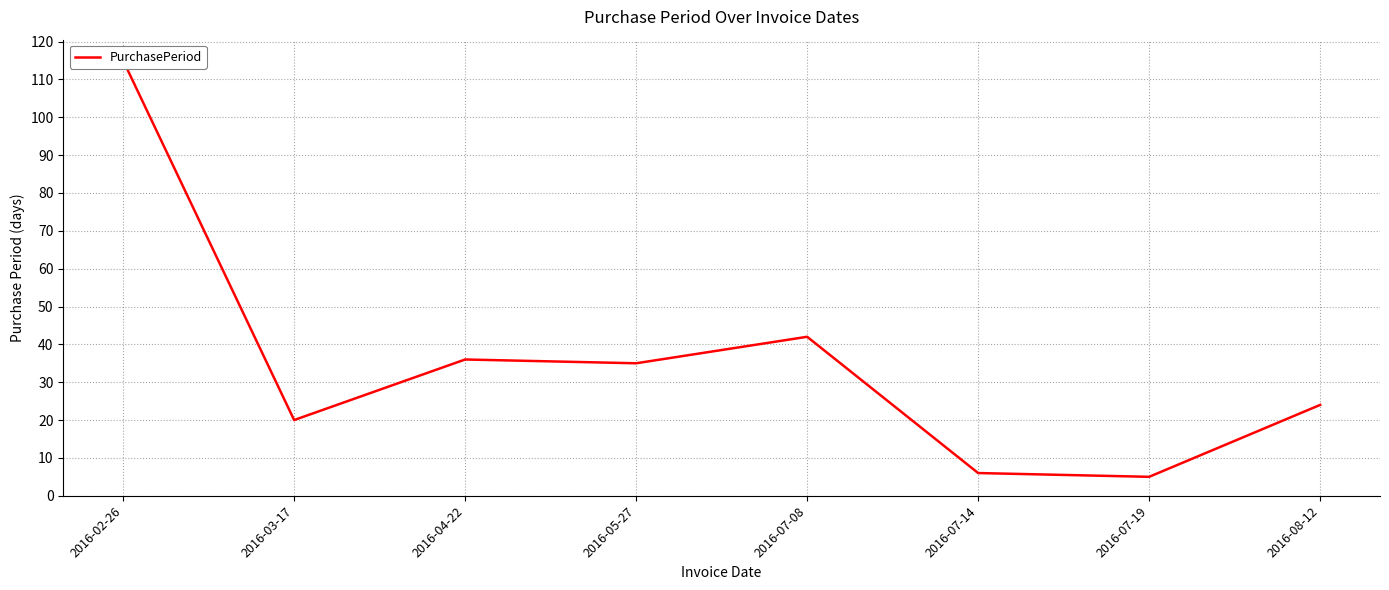

How many series are shown in this chart?

1